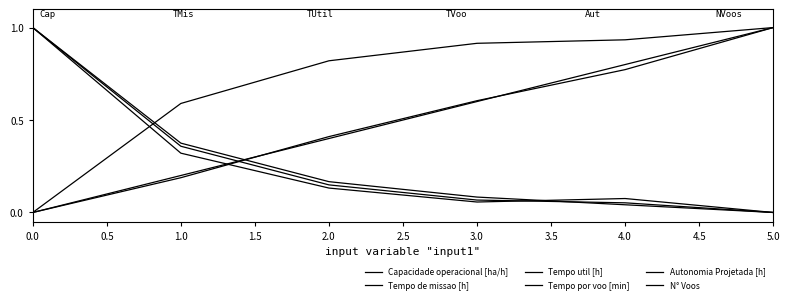

Reading left to right, list all the values displayed in this chart.

Capacidade operacional [ha/h]: 0.0	0.6	0.8	0.9	0.9	1.0
Tempo de missao [h]: 1.0	0.4	0.1	0.1	0.1	0.0
Tempo util [h]: 1.0	0.3	0.1	0.1	0.1	0.0
Tempo por voo [min]: 0.0	0.2	0.4	0.6	0.8	1.0
Autonomia Projetada [h]: 0.0	0.2	0.4	0.6	0.8	1.0
N° Voos: 1.0	0.4	0.2	0.1	0.0	0.0